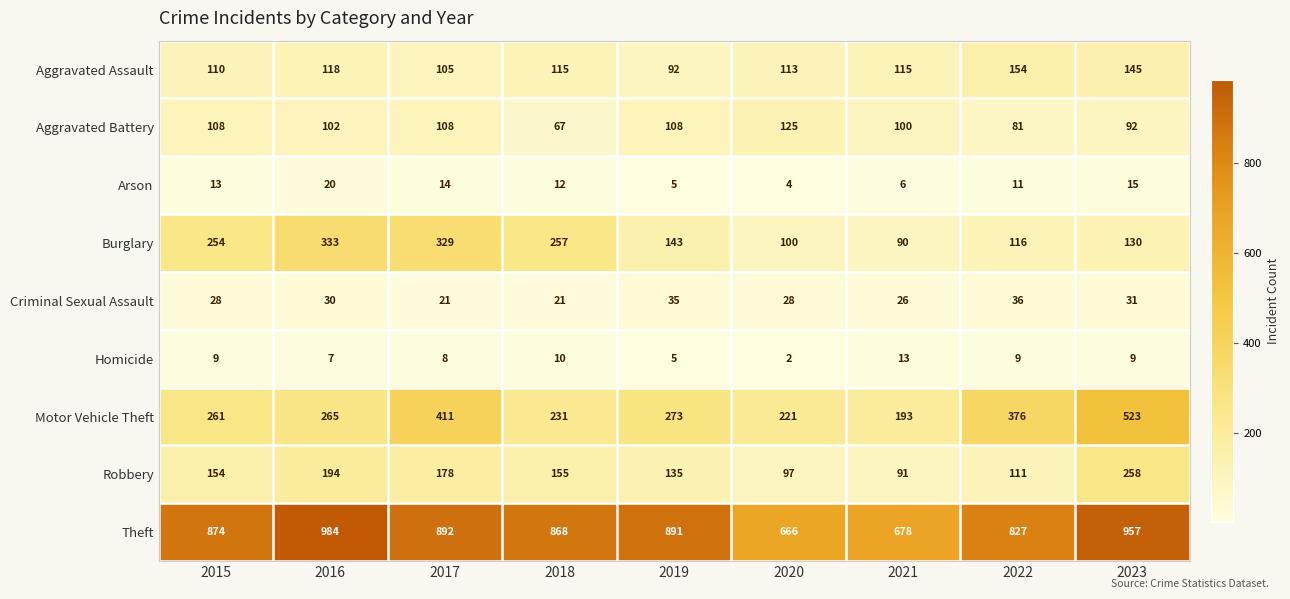

What is the sum of the Motor Vehicle Theft values at 2019 and 2017?

684